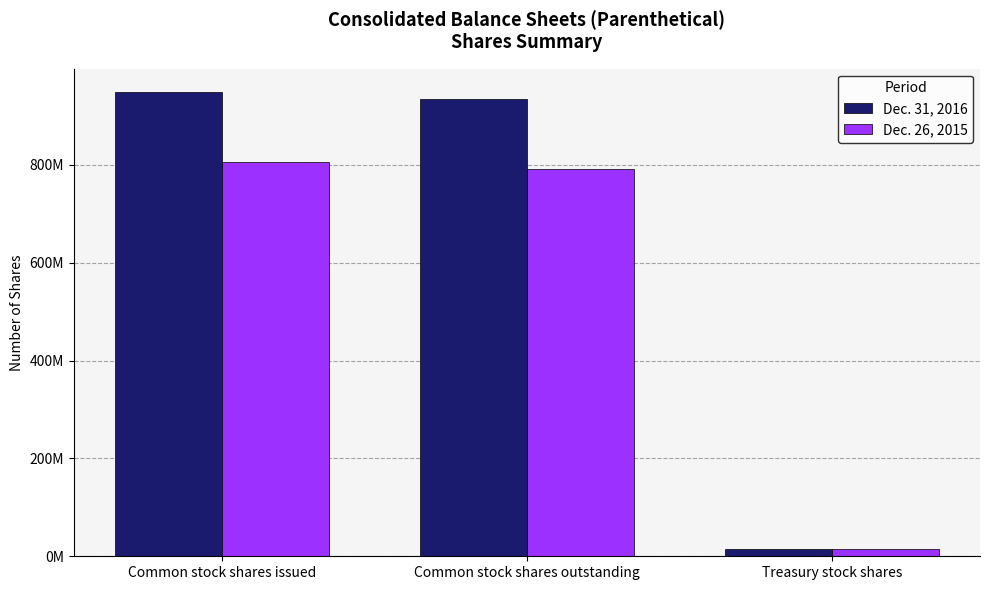

What is the maximum value shown in the chart?

949000000